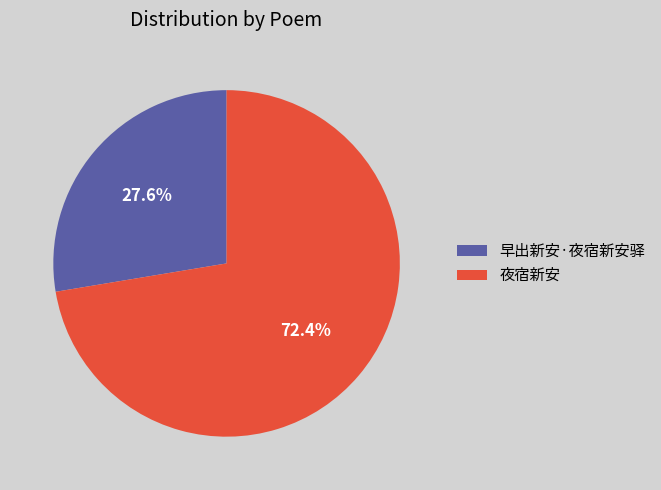

The 夜宿新安 slice represents 72% of the pie. True or false?

True